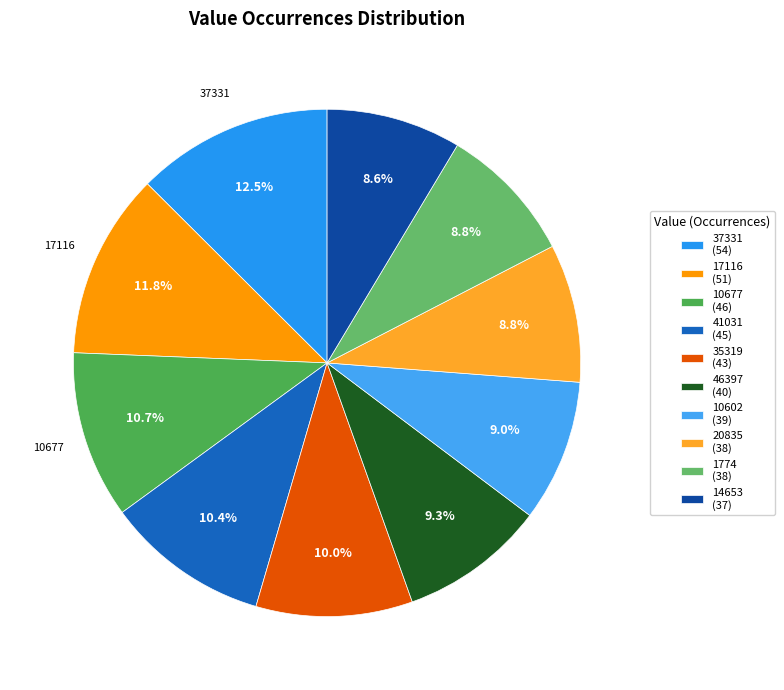

Count the number of slices in the pie.

10